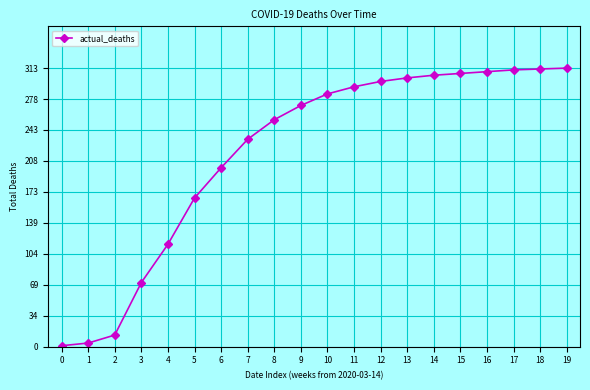

True or false: the data shows 4 at 1.

True